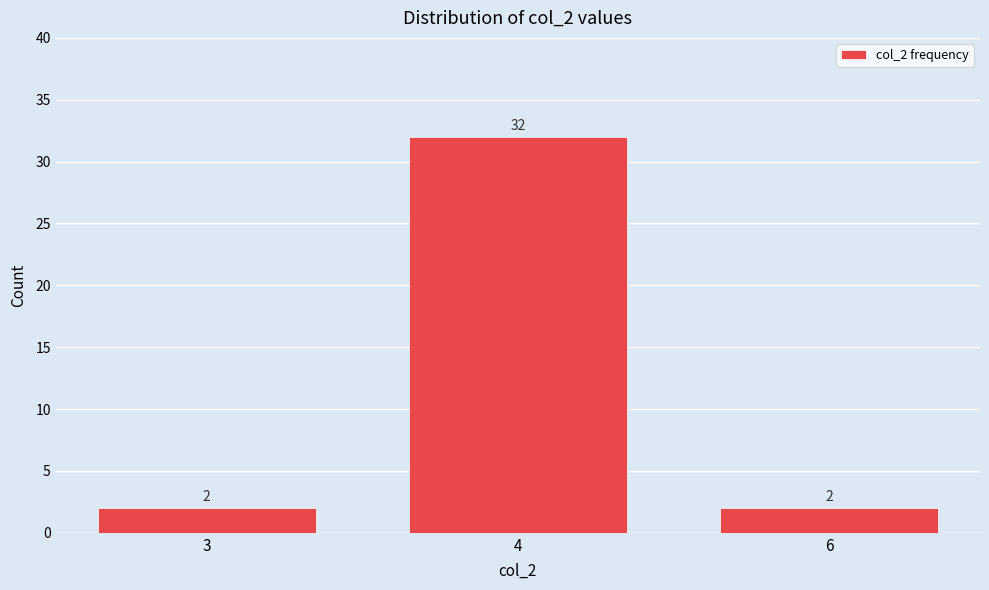

Reading right to left, extract all data points from this chart.

6=2	4=32	3=2